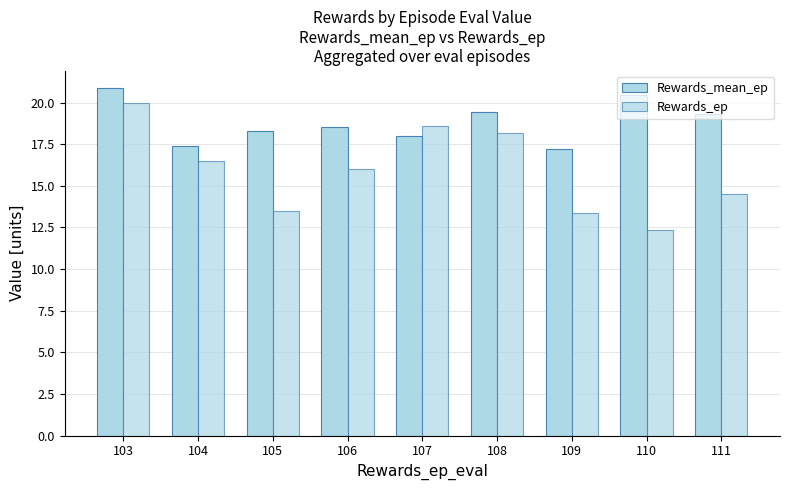

What is the spread (max minus min) of values at 104?

0.9